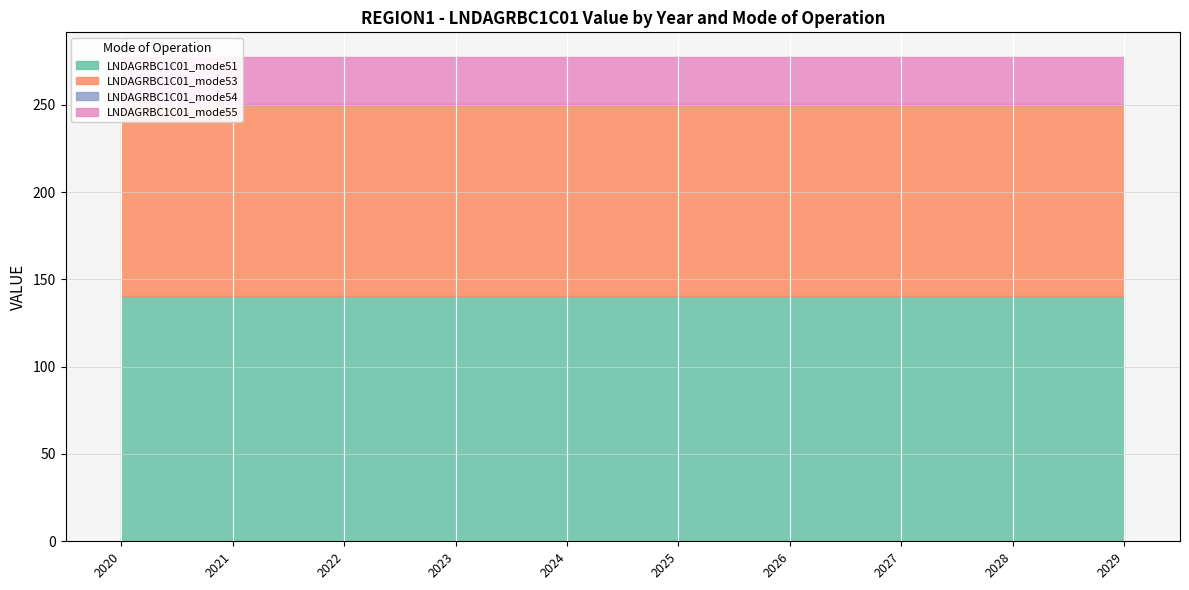

True or false: LNDAGRBC1C01_mode55 and LNDAGRBC1C01_mode53 cross at least once.

False